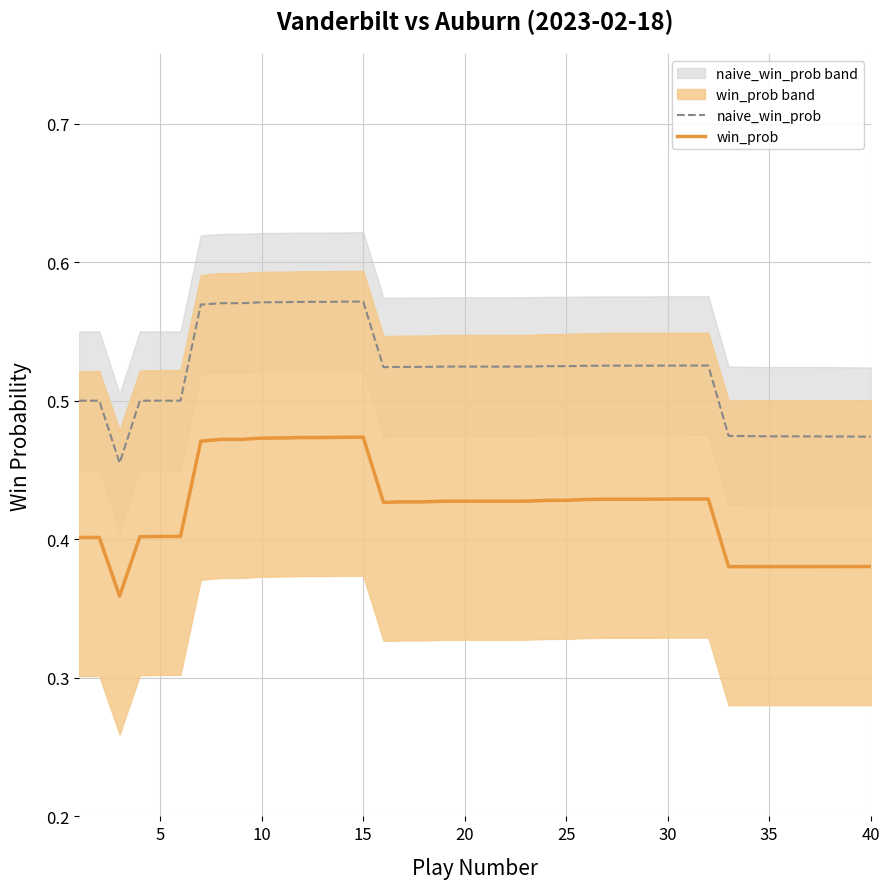

Count the win_prob values in the range 0 to 1.

40